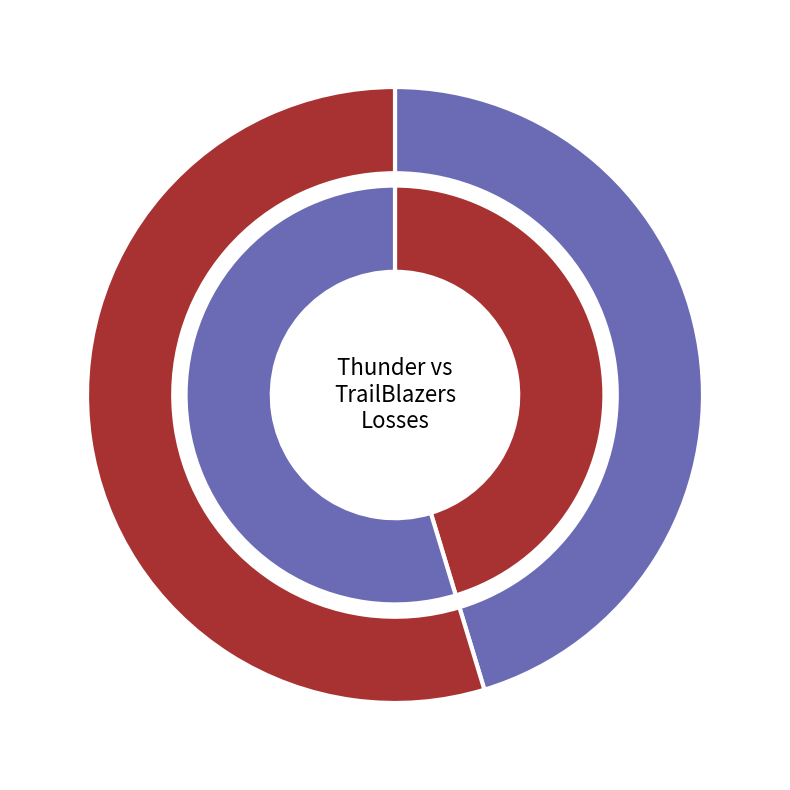

How many slices are in this pie chart?

2